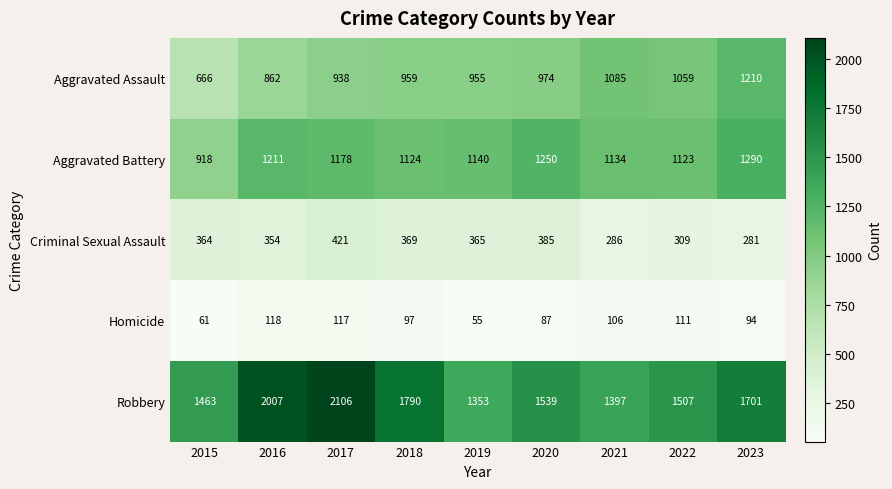

What is the difference between the Aggravated Battery values at 2016 and 2021?

77